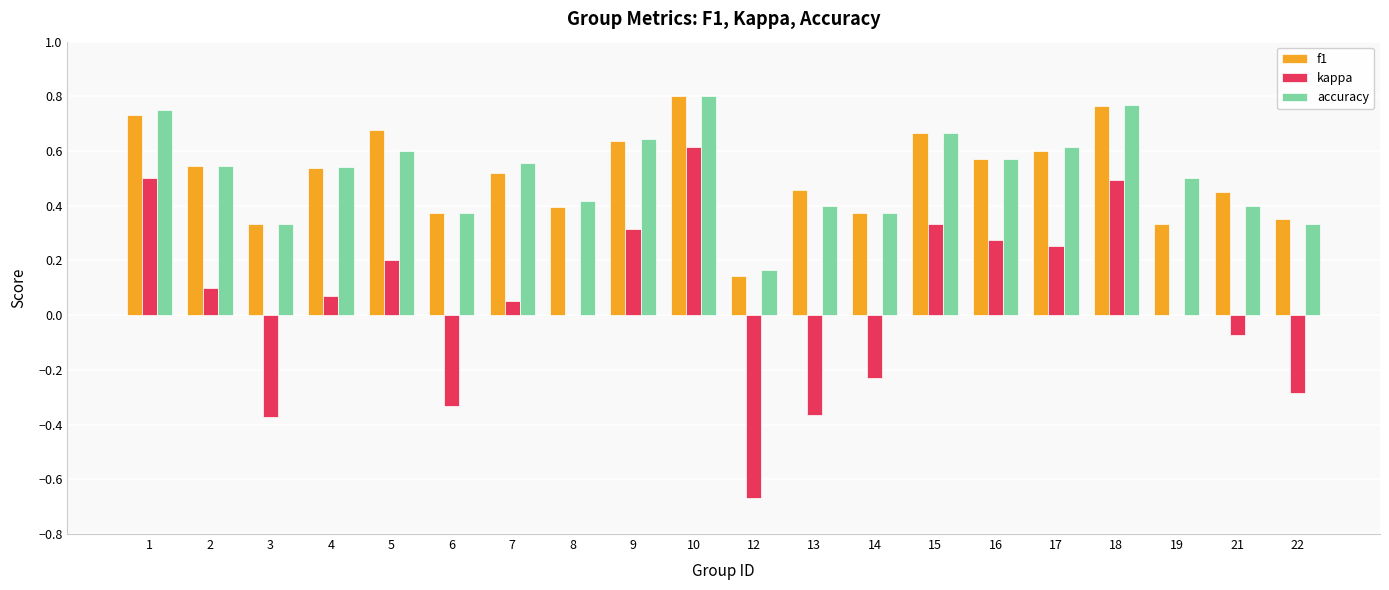

What are all the series names shown in the legend?

f1, kappa, accuracy